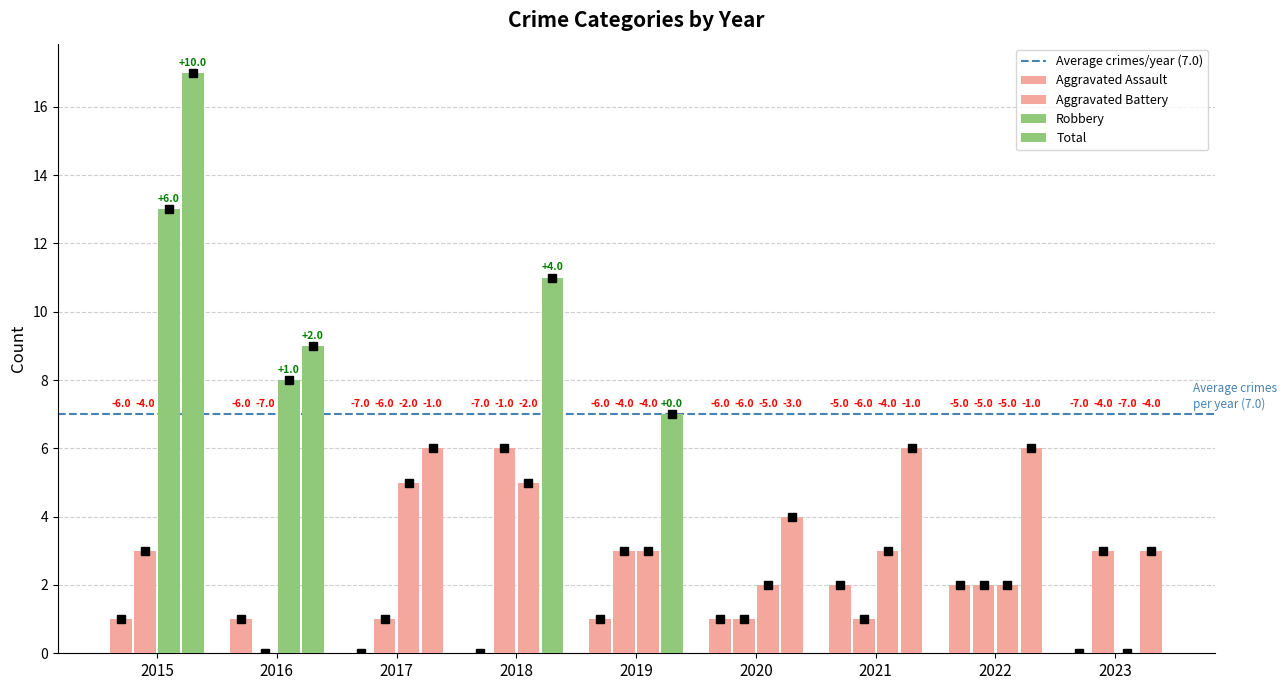

Does the chart contain stacked bars?

No